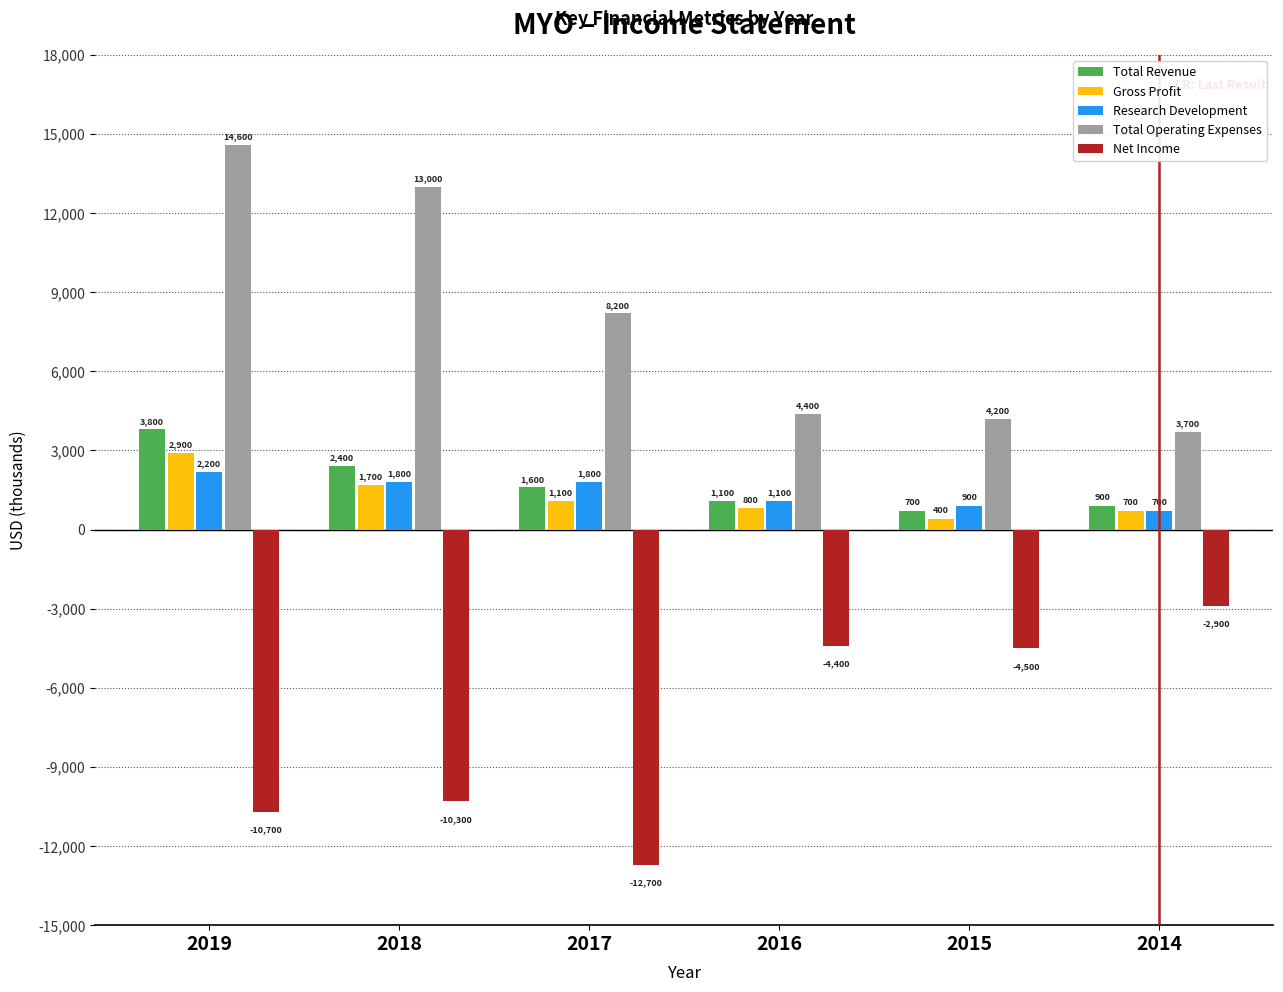

Reading left to right, what are all the values shown in this chart?

Total Revenue: 2019=3800	2018=2400	2017=1600	2016=1100	2015=700	2014=900
Gross Profit: 2019=2900	2018=1700	2017=1100	2016=800	2015=400	2014=700
Research Development: 2019=2200	2018=1800	2017=1800	2016=1100	2015=900	2014=700
Total Operating Expenses: 2019=14600	2018=13000	2017=8200	2016=4400	2015=4200	2014=3700
Net Income: 2019=-10700	2018=-10300	2017=-12700	2016=-4400	2015=-4500	2014=-2900